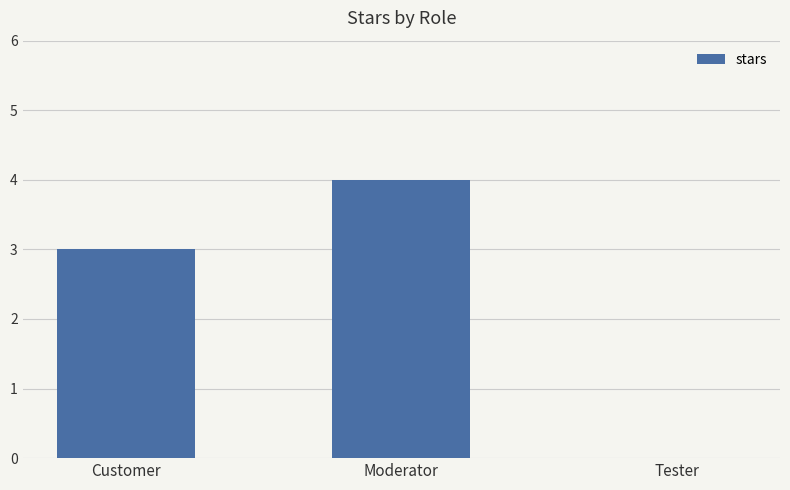

What is the sum of all values?

7